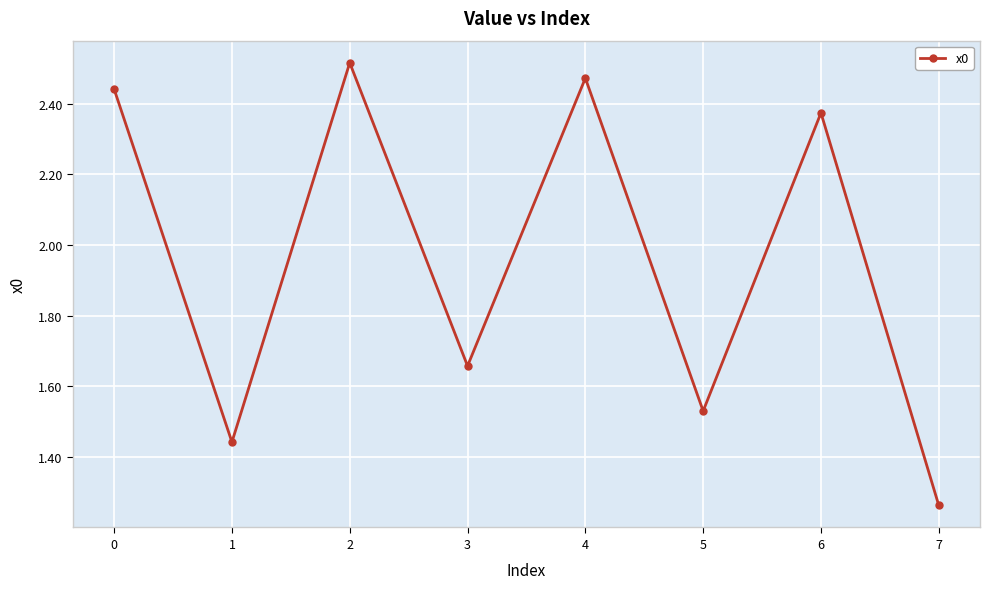

The value at 3 is 1.2. True or false?

False